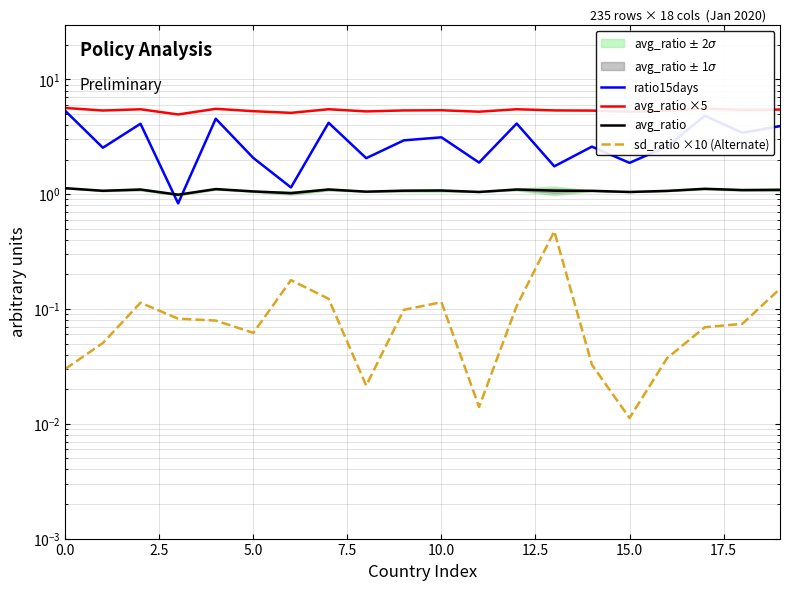

What is the difference between the highest and lowest values at 14?

5.3